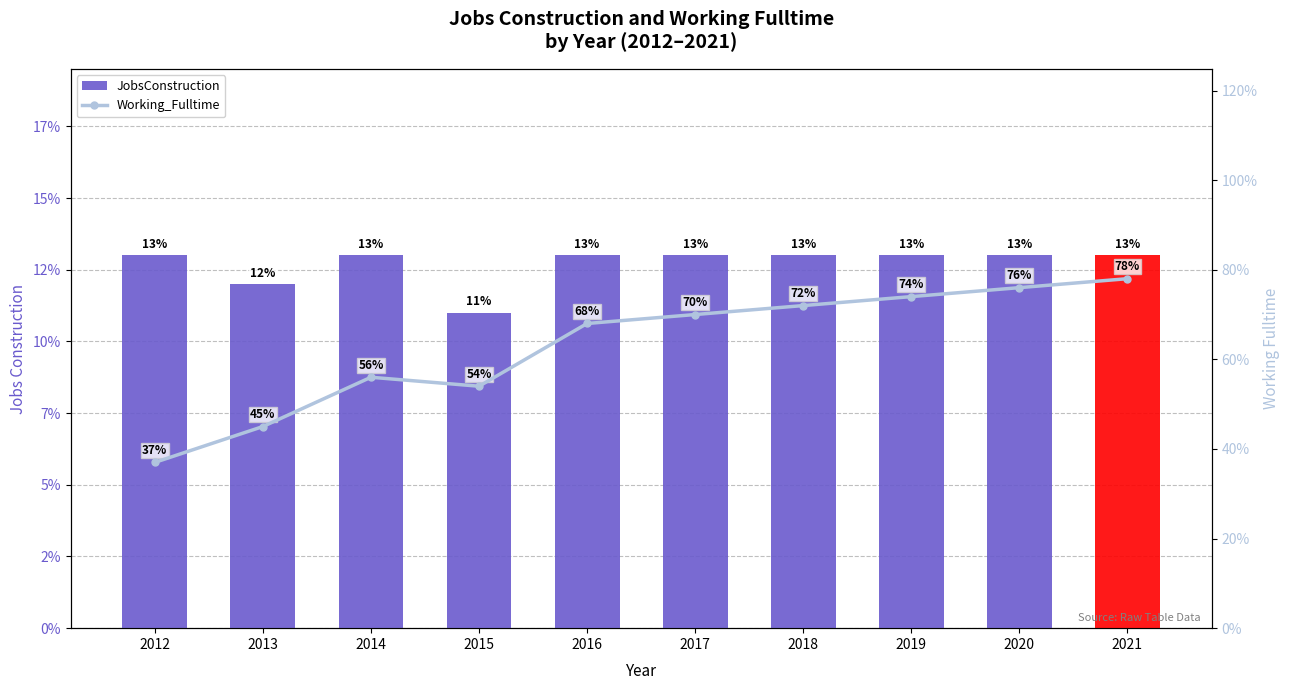

What is the difference between the maximum and minimum values in the JobsConstruction series?

2